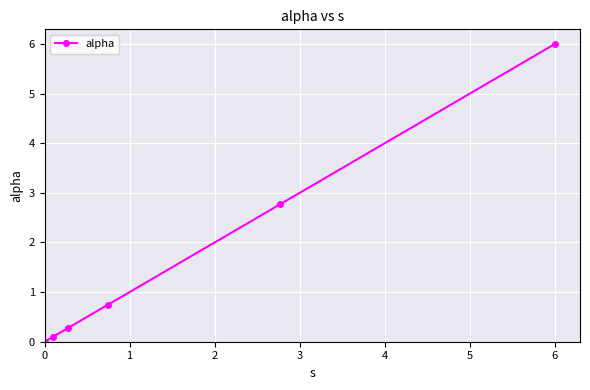

True or false: the data has more than 1 interior local peaks.

False